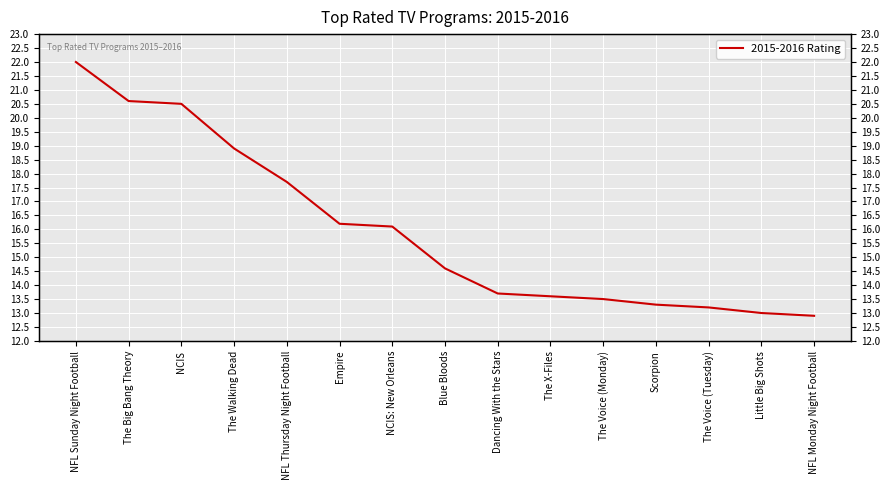

Which has a higher value, The Voice (Tuesday) or Blue Bloods?

Blue Bloods